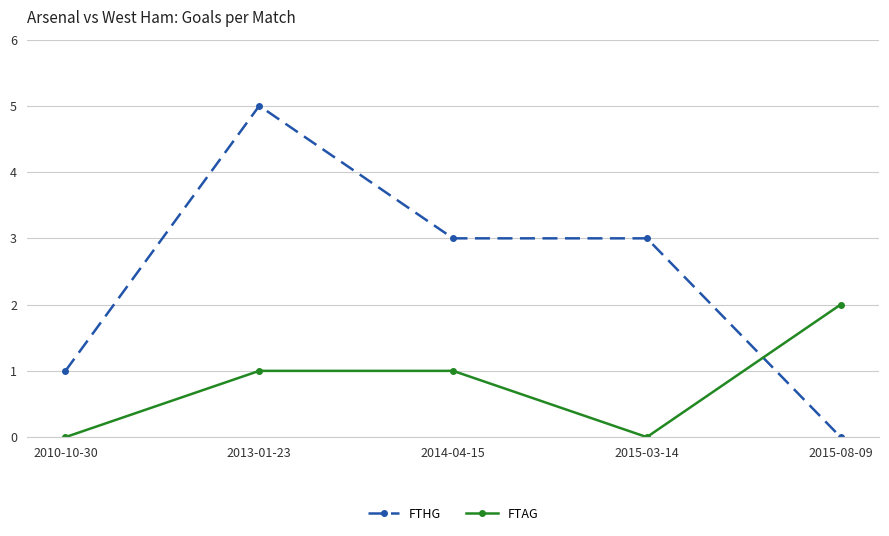

Which category has the lowest value in the FTHG series?

2015-08-09